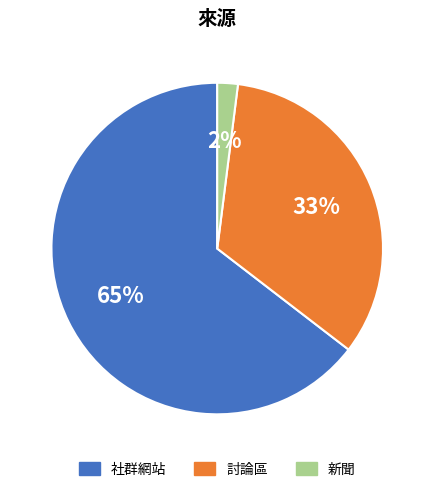

To the nearest percent, what is the combined percentage of 討論區 and 社群網站?

98%